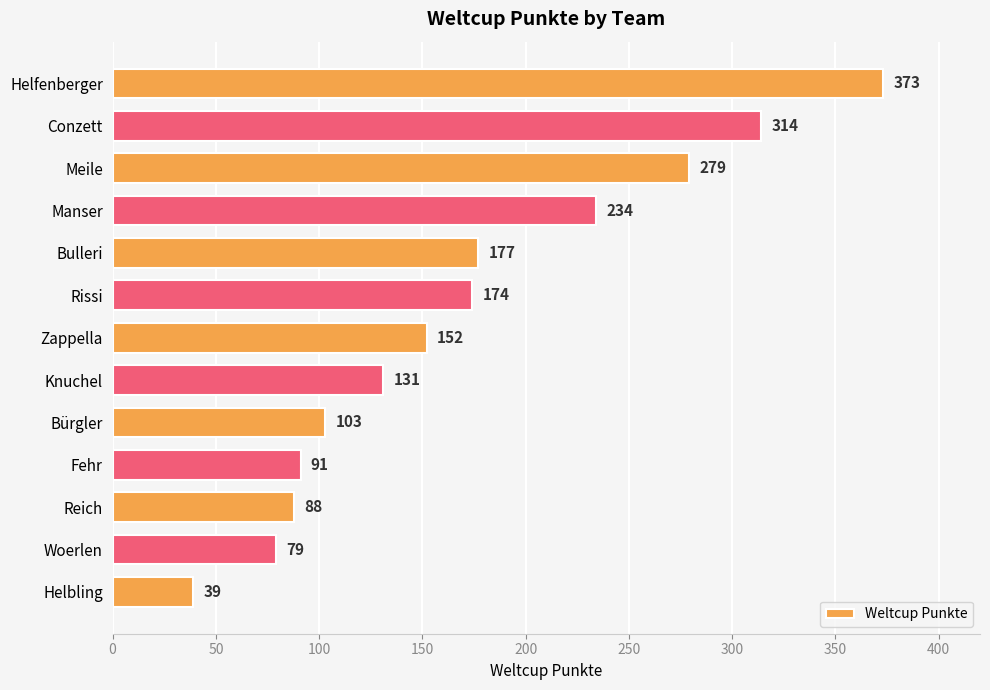

Which label corresponds to the smallest value in the chart?

Helbling